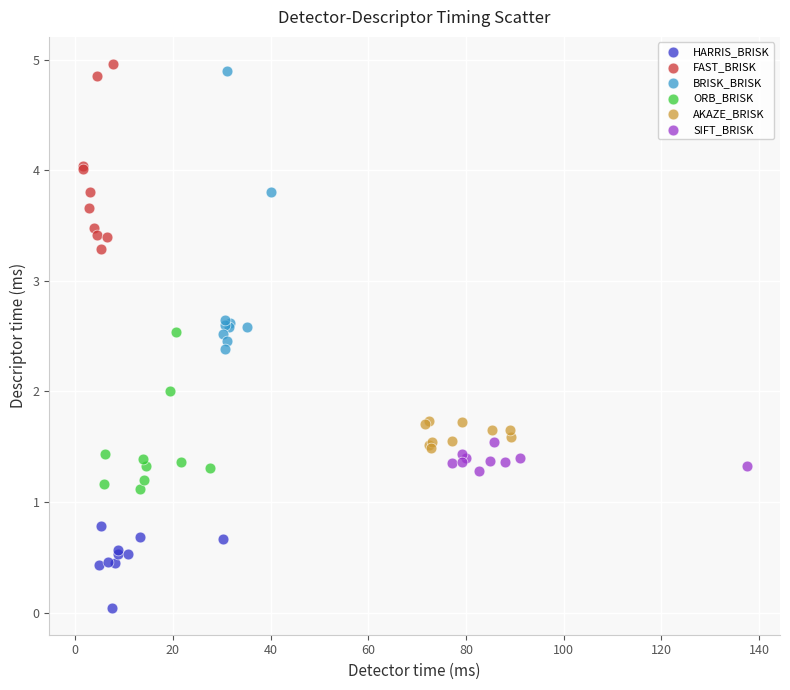

Which series contains the highest Y value?

FAST_BRISK